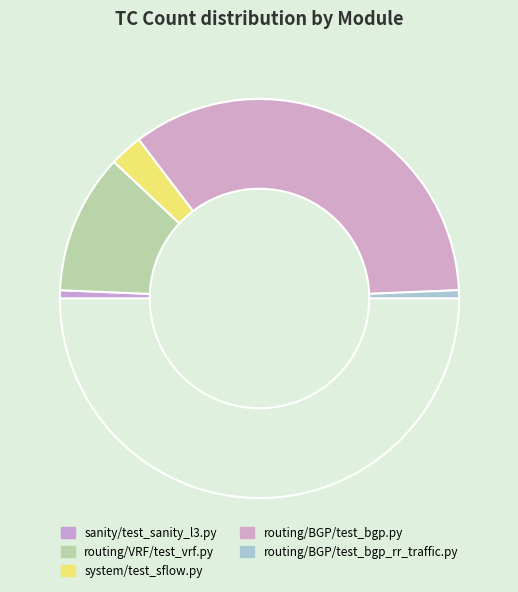

Count the number of slices in the pie.

6